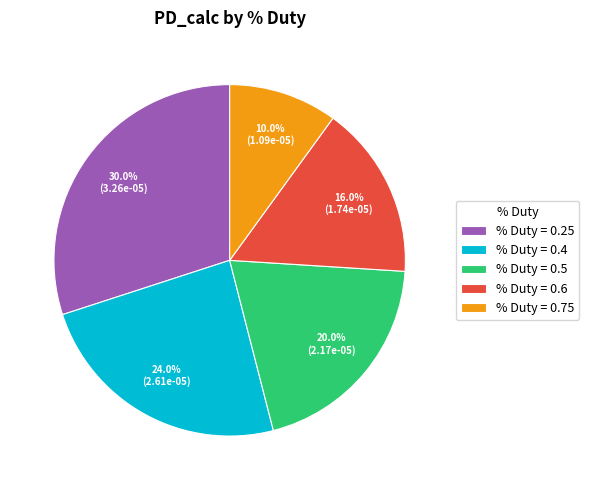

What is the total percentage of % Duty = 0.75 and % Duty = 0.25?

40.0%